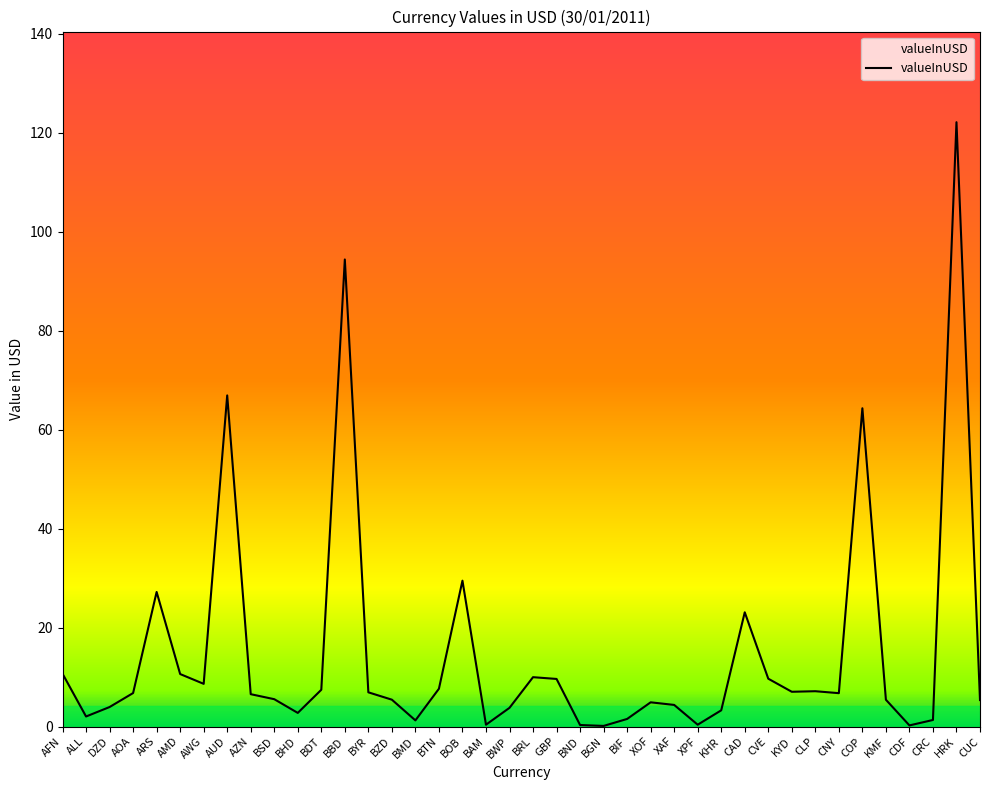

How many lines are shown in the chart?

1